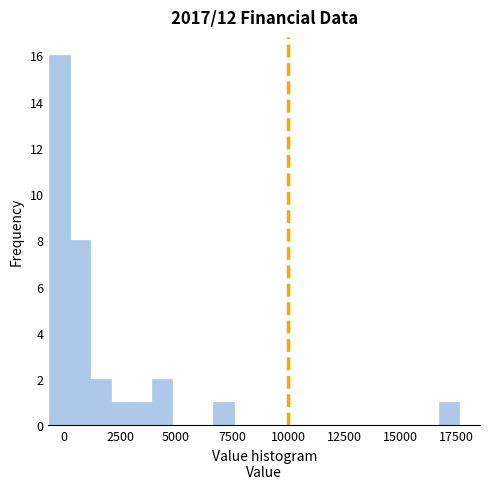

Read against the x-axis, roughly where is the centre of the tallest bar?

0